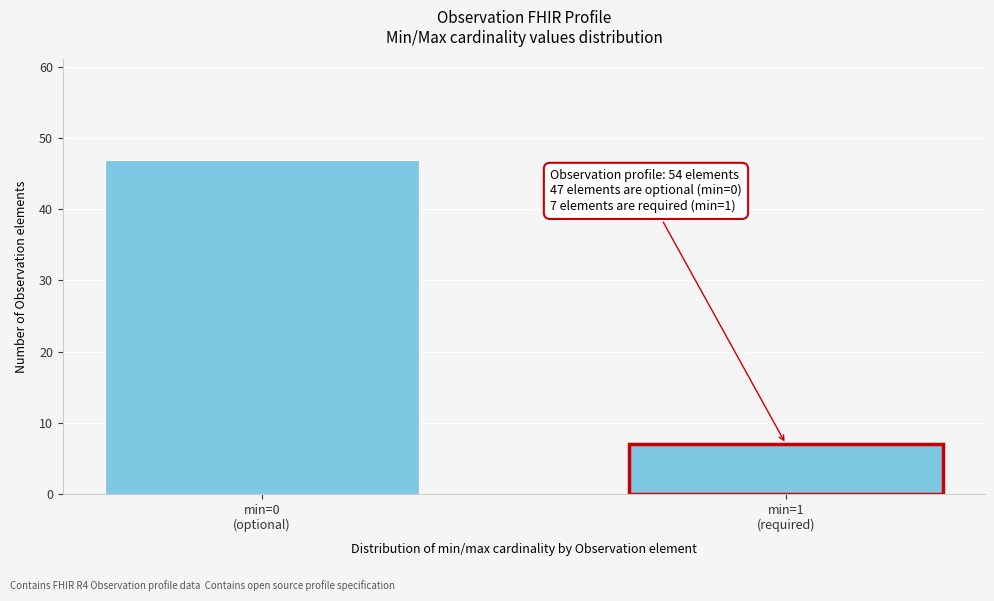

Reading left to right, what are all the values shown in this chart?

47	7